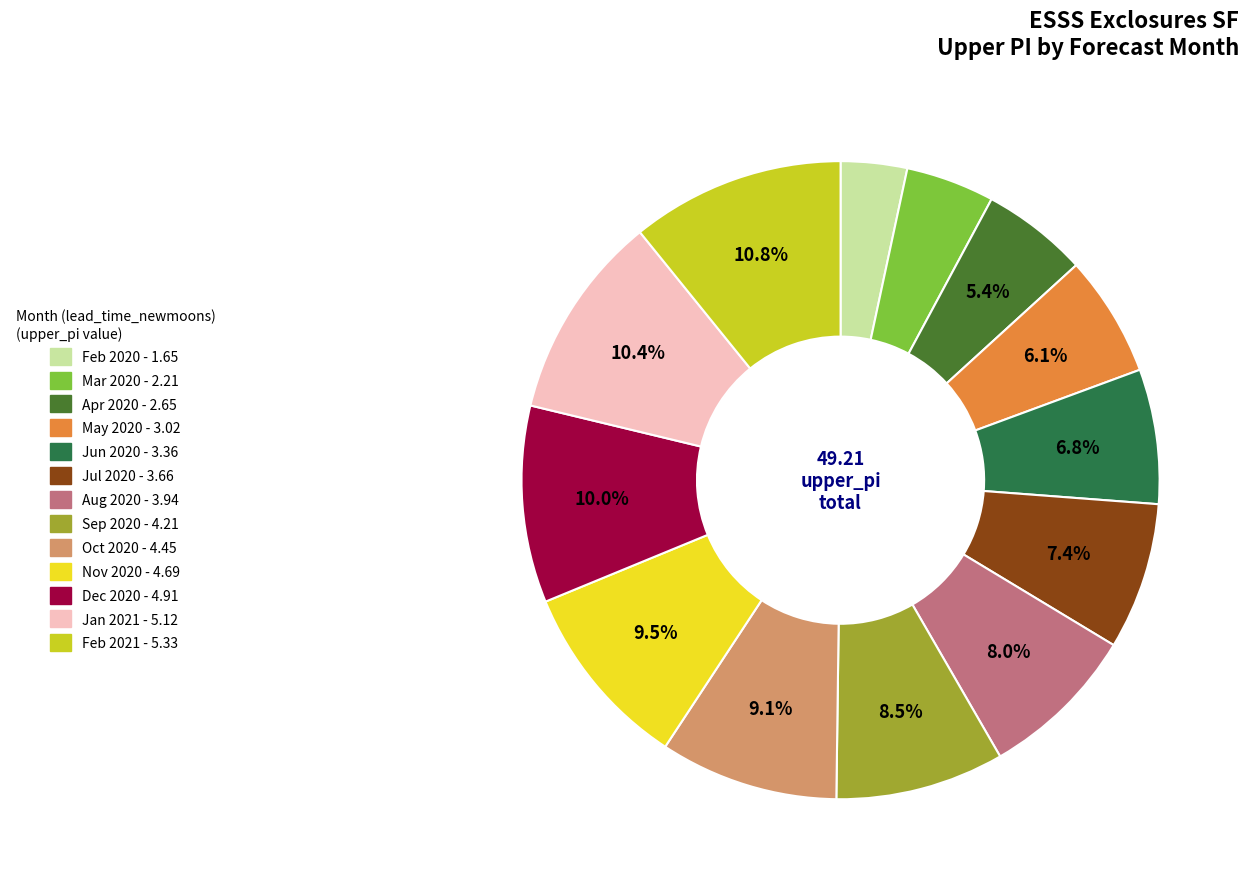

Does any single category account for the majority?

No